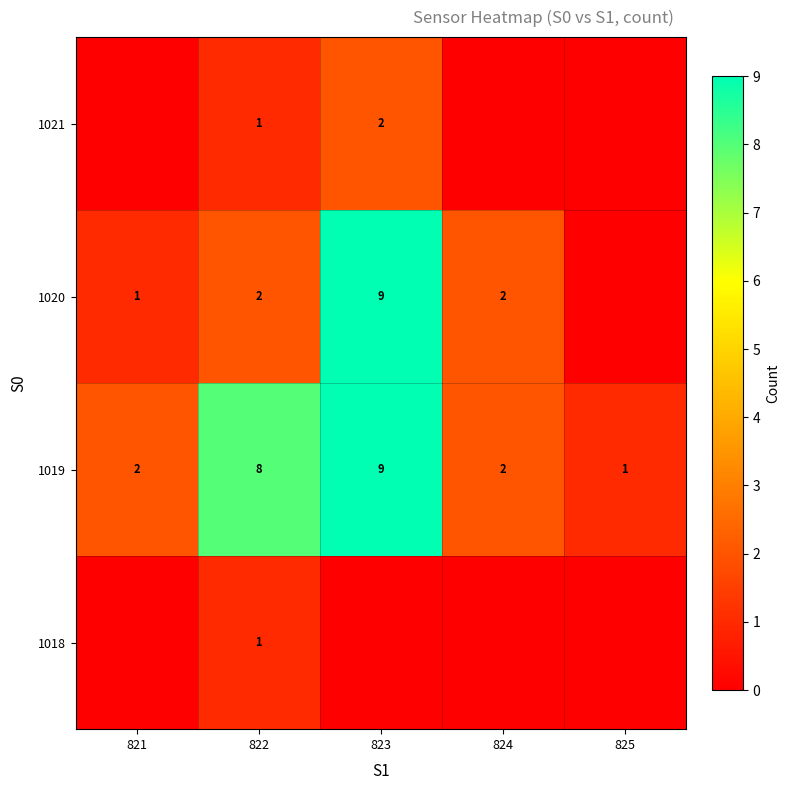

The value of 1020 at 823 is 3. True or false?

False